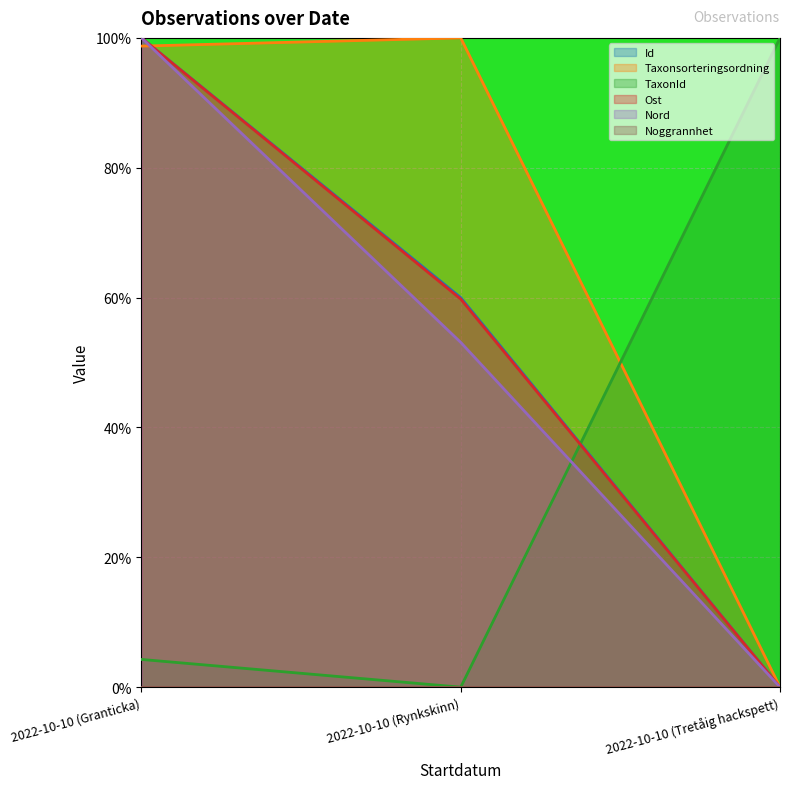

What is the difference between the maximum and minimum values in the Taxonsorteringsordning series?

100.0